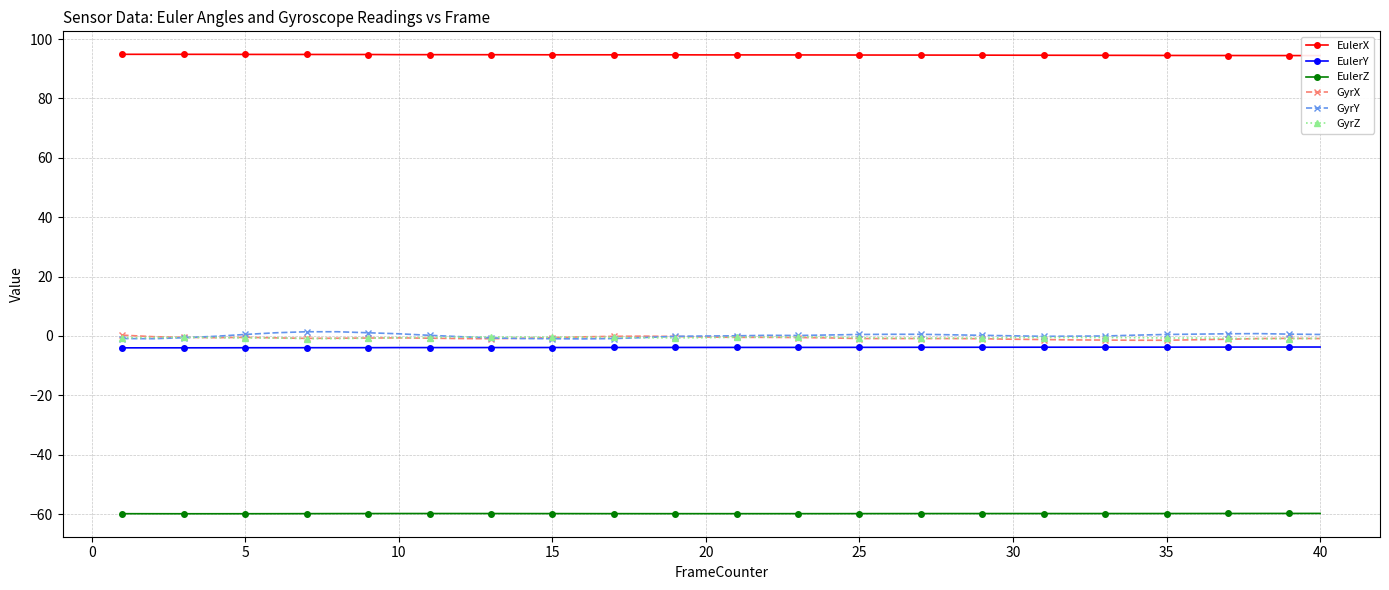

The GyrX series shows -0.6 at 15. True or false?

True